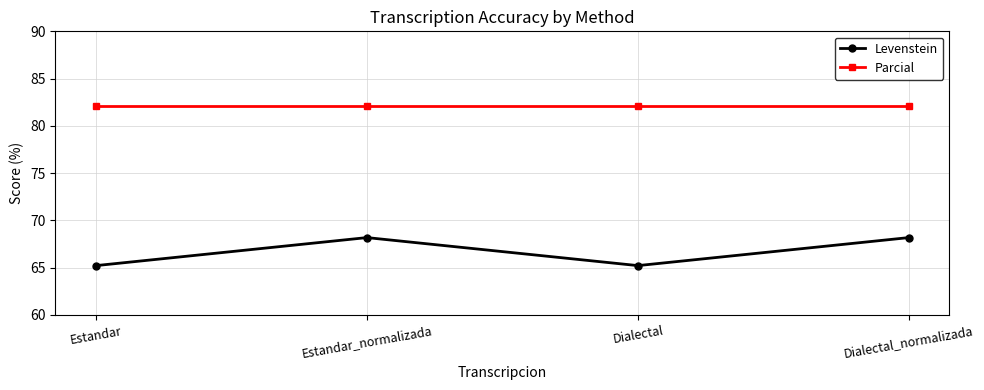

What is the difference between the maximum and minimum values in the Levenstein series?

3.0